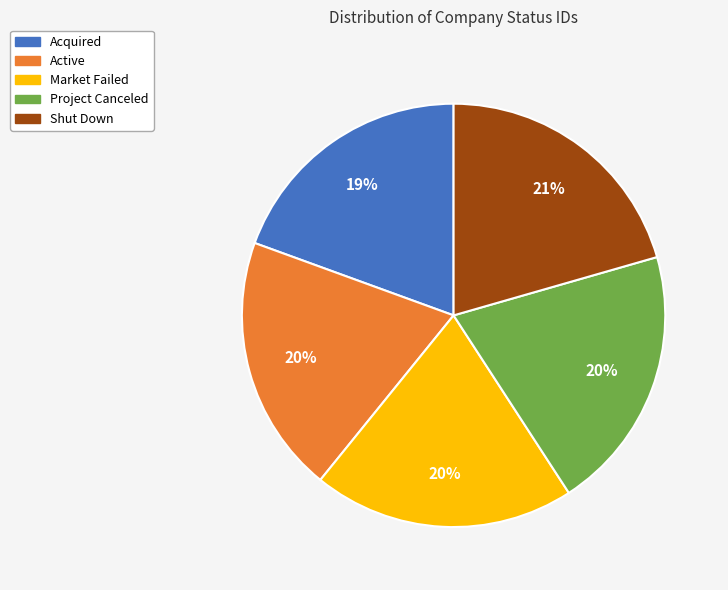

Is Active the majority of the pie?

No